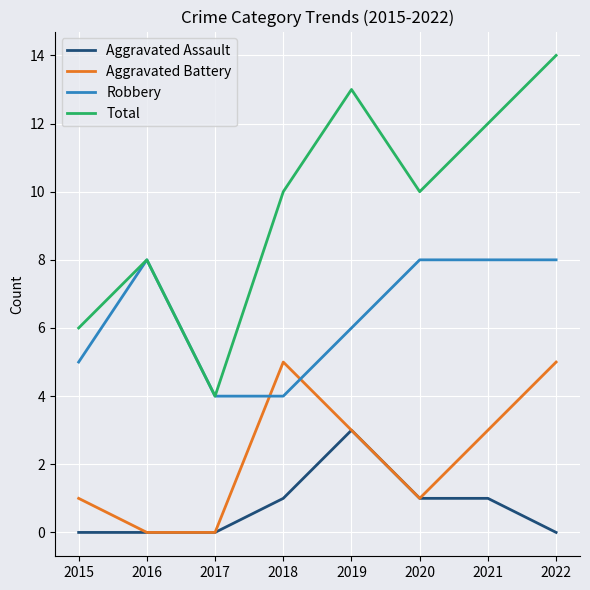

What is the total value across all series at 2022?

27